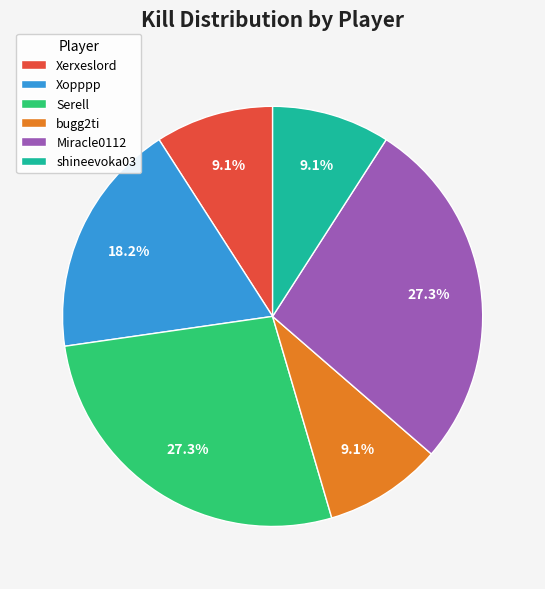

Does Miracle0112 represent more than half of the total?

No